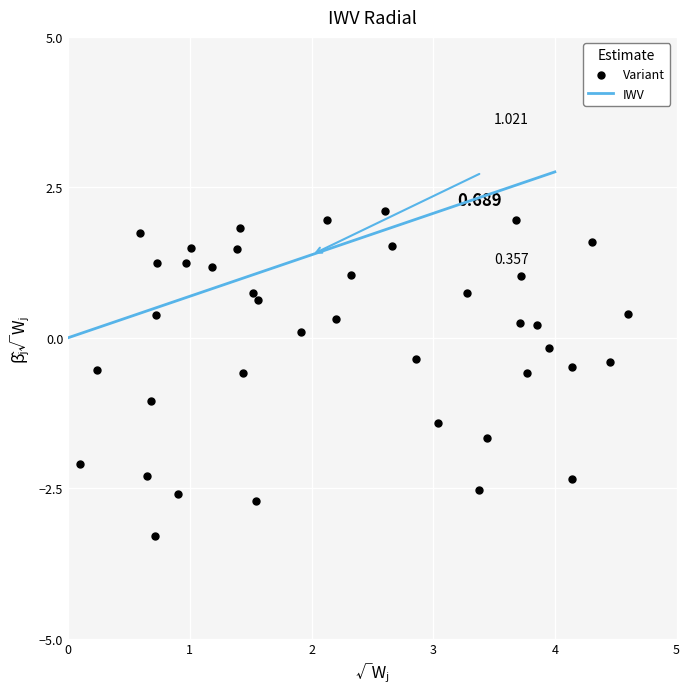

Count the number of points in this scatter plot.

40